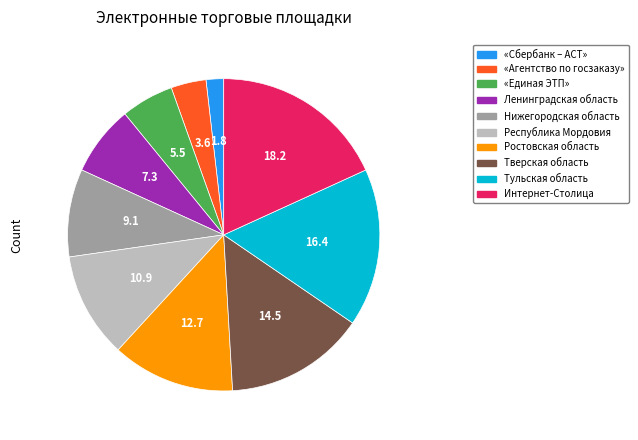

The Тверская область slice represents 29% of the pie. True or false?

False